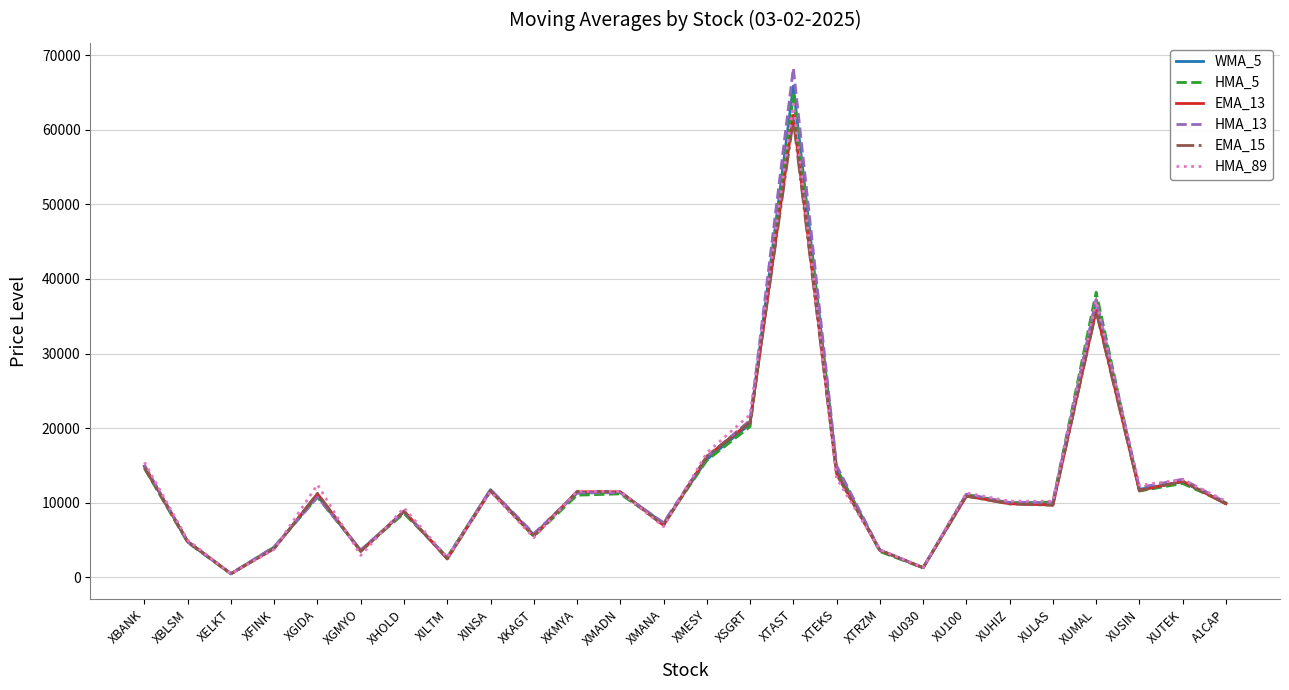

At which category is the sum across all series the highest?

XTAST